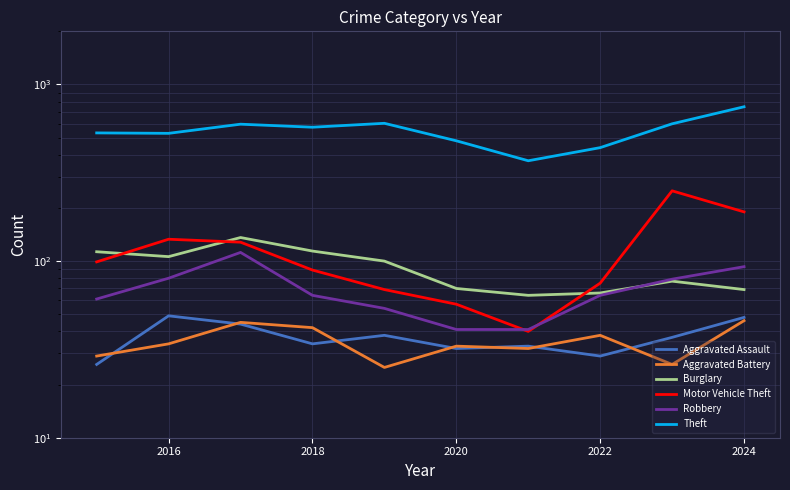

In Theft, how many points are lower than both neighbors (excluding endpoints)?

3